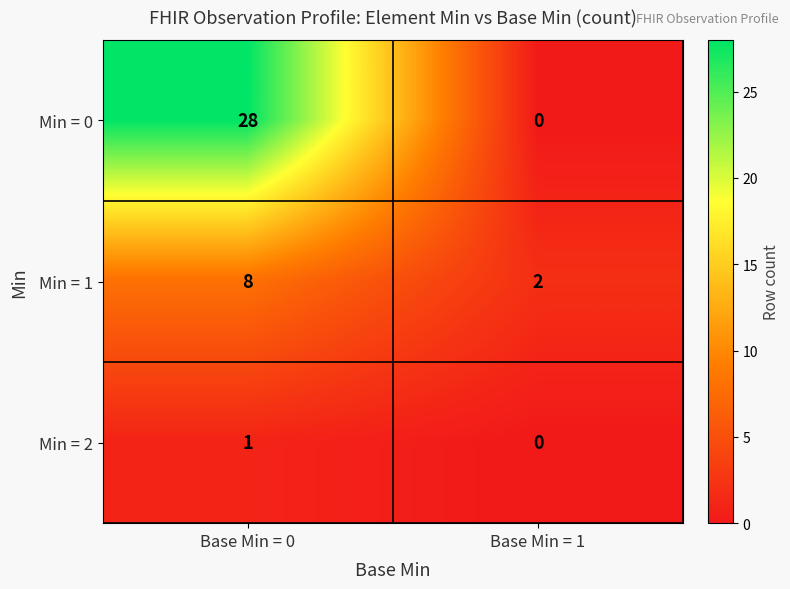

Where is Min = 2 nearest to the value 0?

Base Min = 1